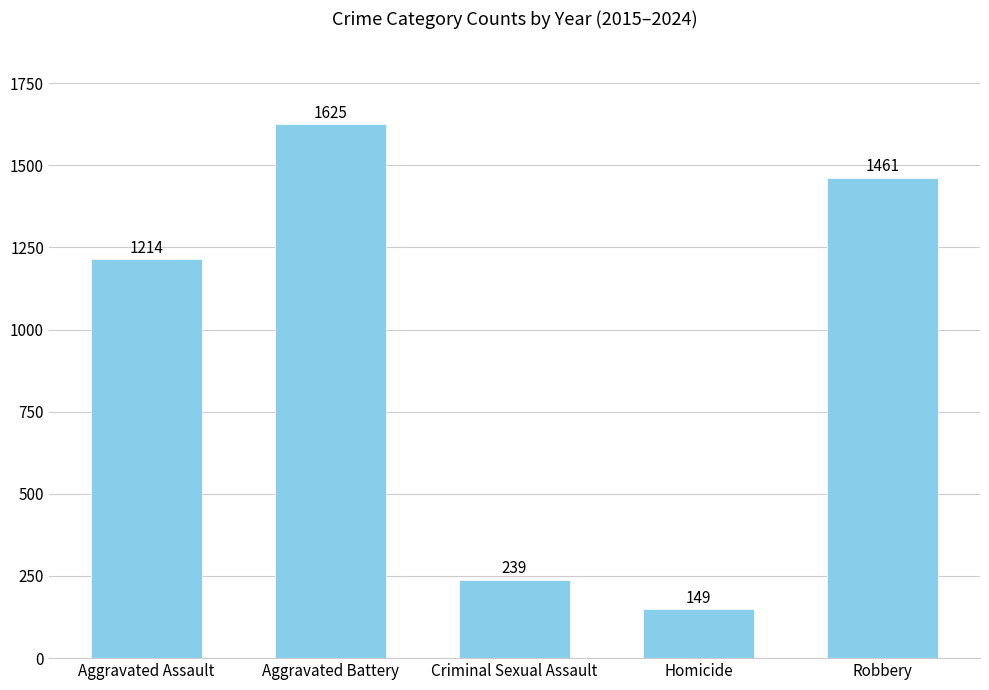

Which label corresponds to the smallest value in the chart?

Homicide